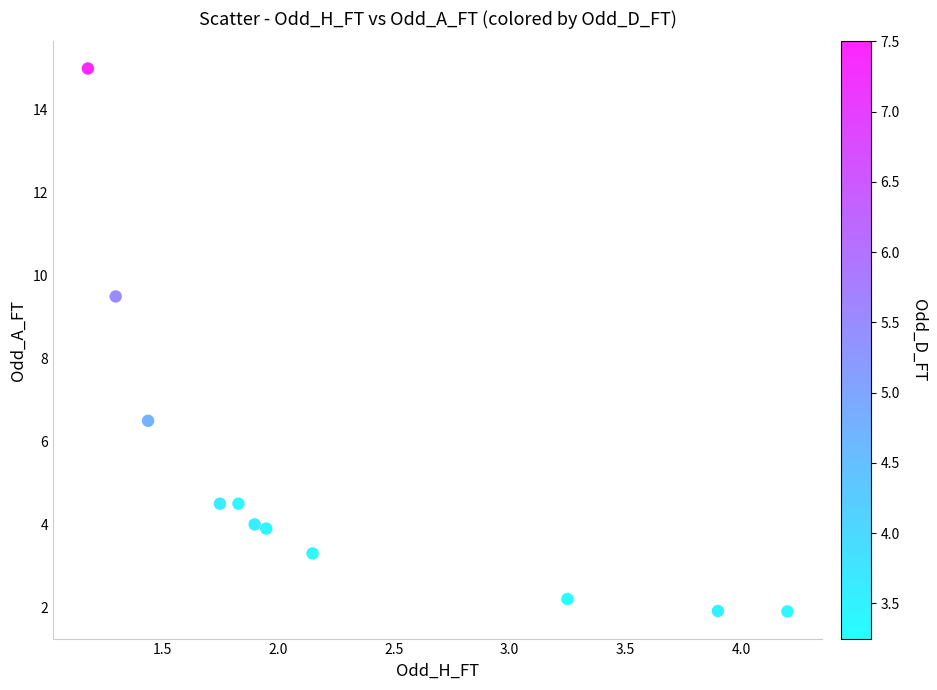

What is the average Y value?

5.2